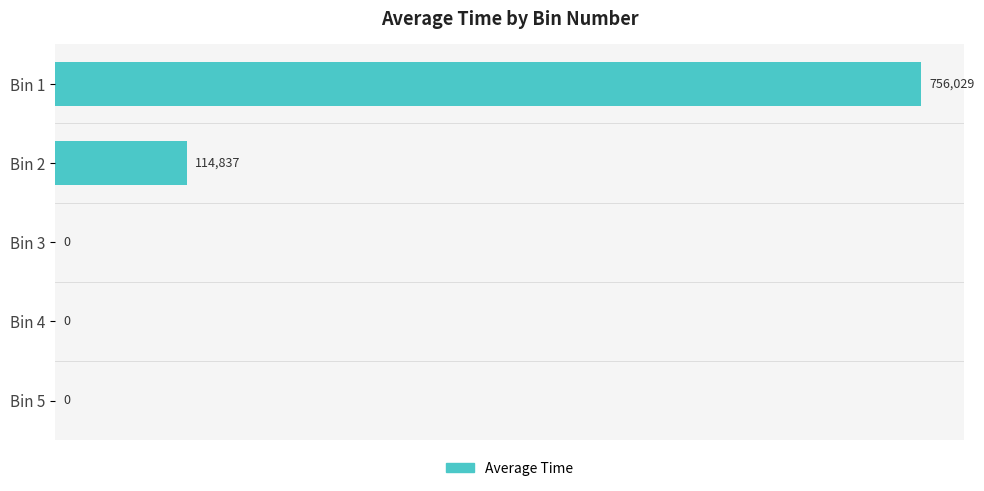

The value at Bin 5 is 0.0. True or false?

True